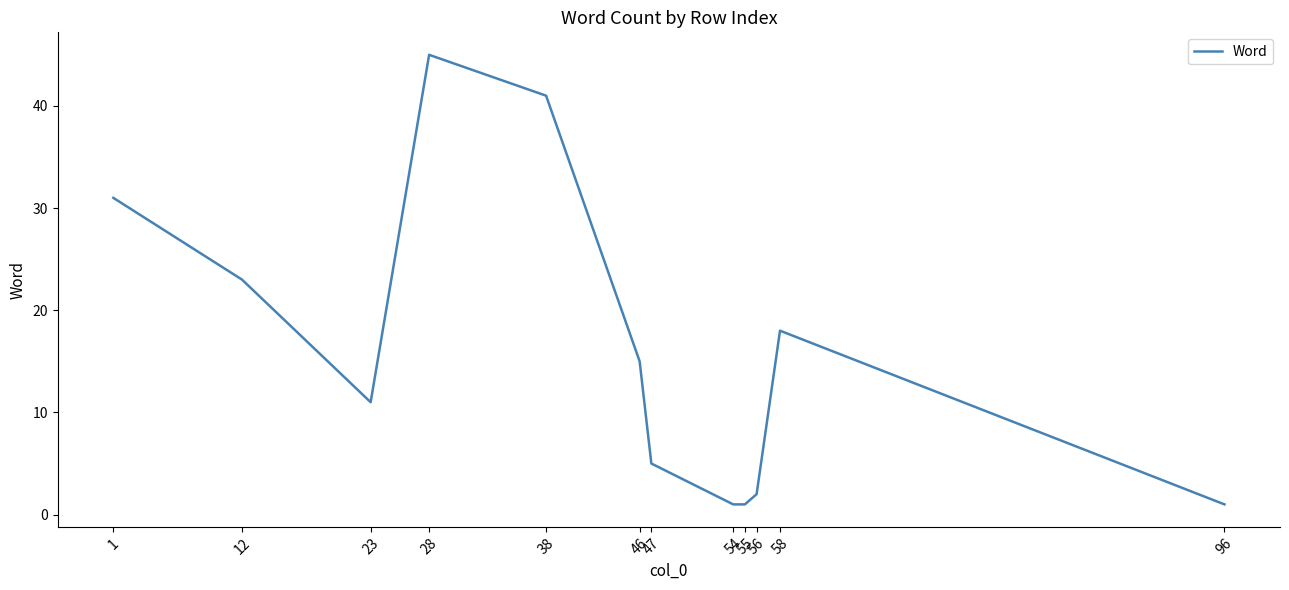

How many lines are shown in the chart?

1